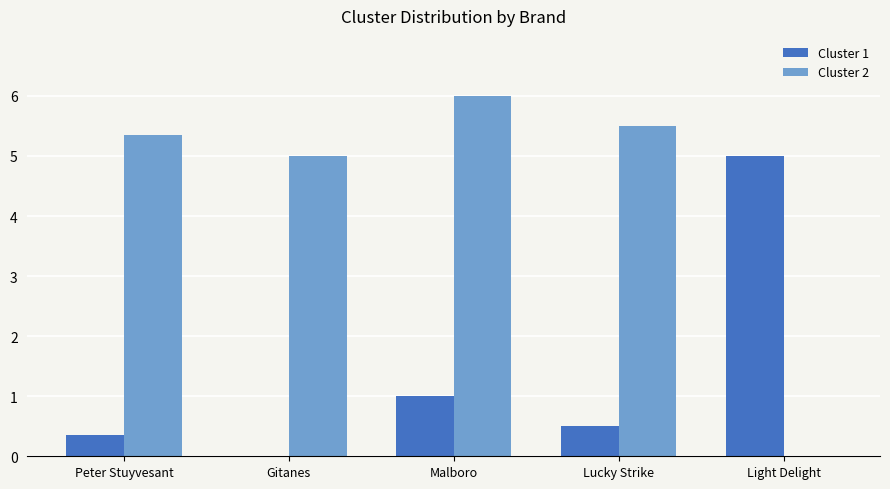

Is it true that Cluster 1 equals 0.0 at Gitanes?

True